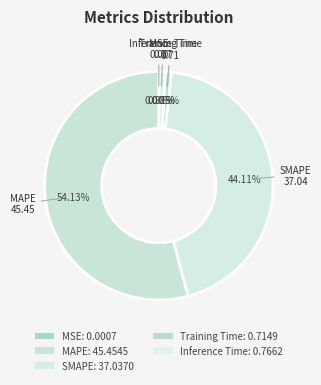

What percentage is the Inference Time slice, to the nearest percent?

1%